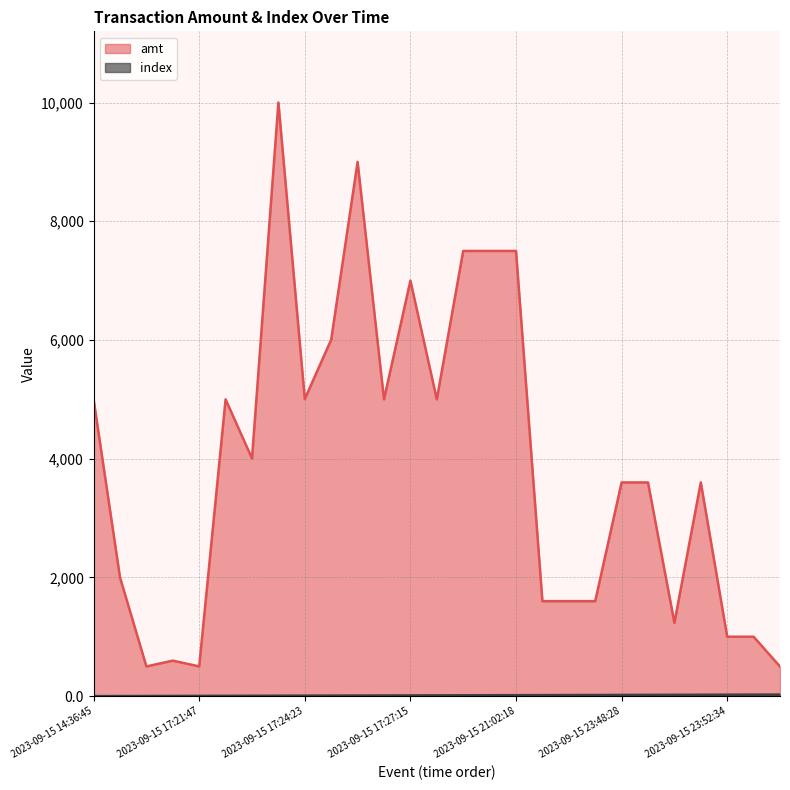

Which has a higher value, 2023-09-15 23:50:24 or 2023-09-15 17:27:15?

2023-09-15 17:27:15